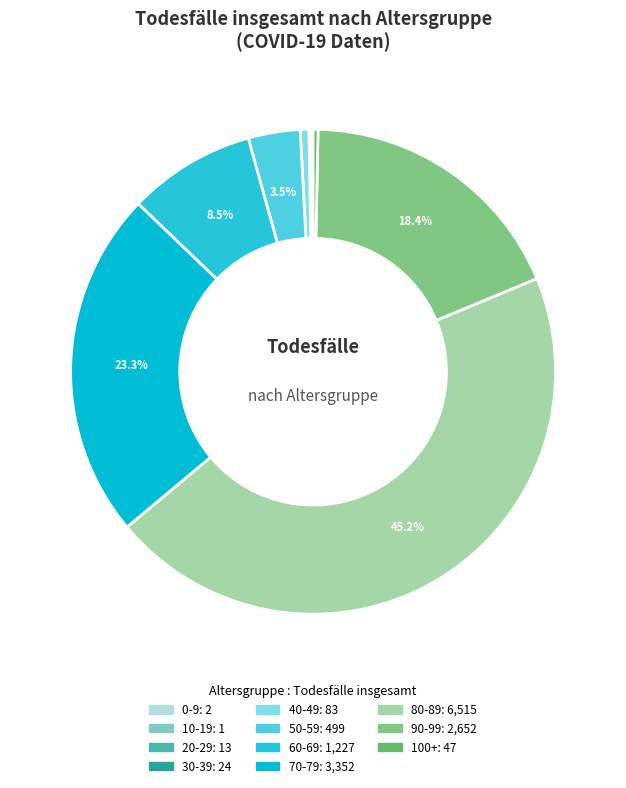

What portion of the pie excludes 40-49?

99.4%